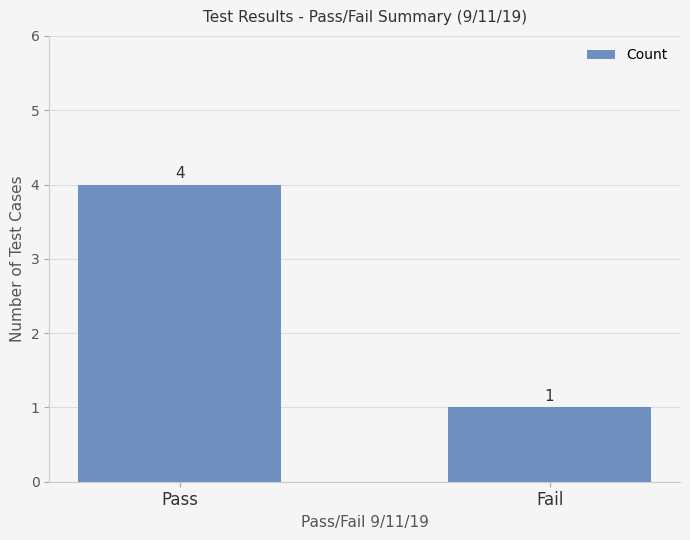

What is the difference between the maximum and minimum values?

3